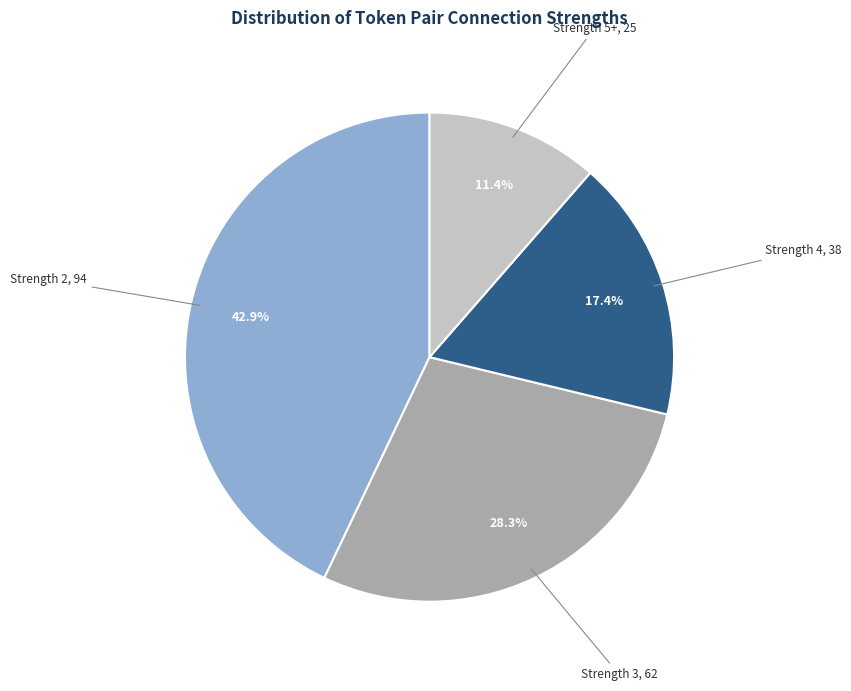

Which has a higher value, Strength 5+, 25 or Strength 4, 38?

Strength 4, 38